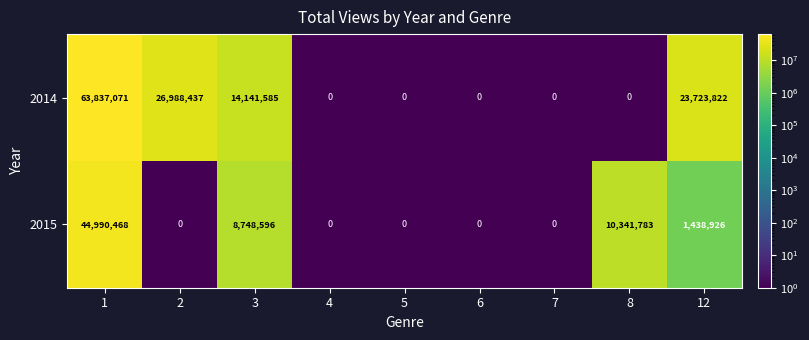

What is the total value across all series at 3?

22890181